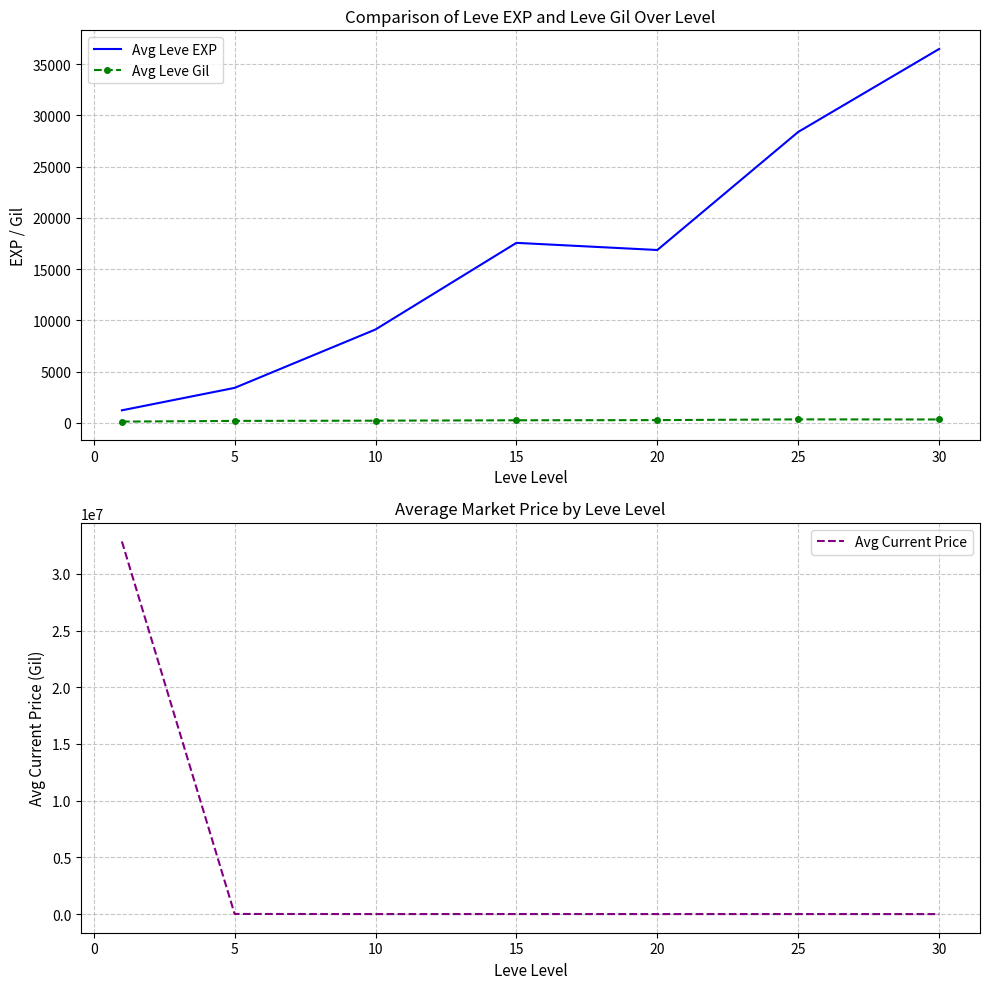

What is the average value of the Avg Current Price series?

4698297.8